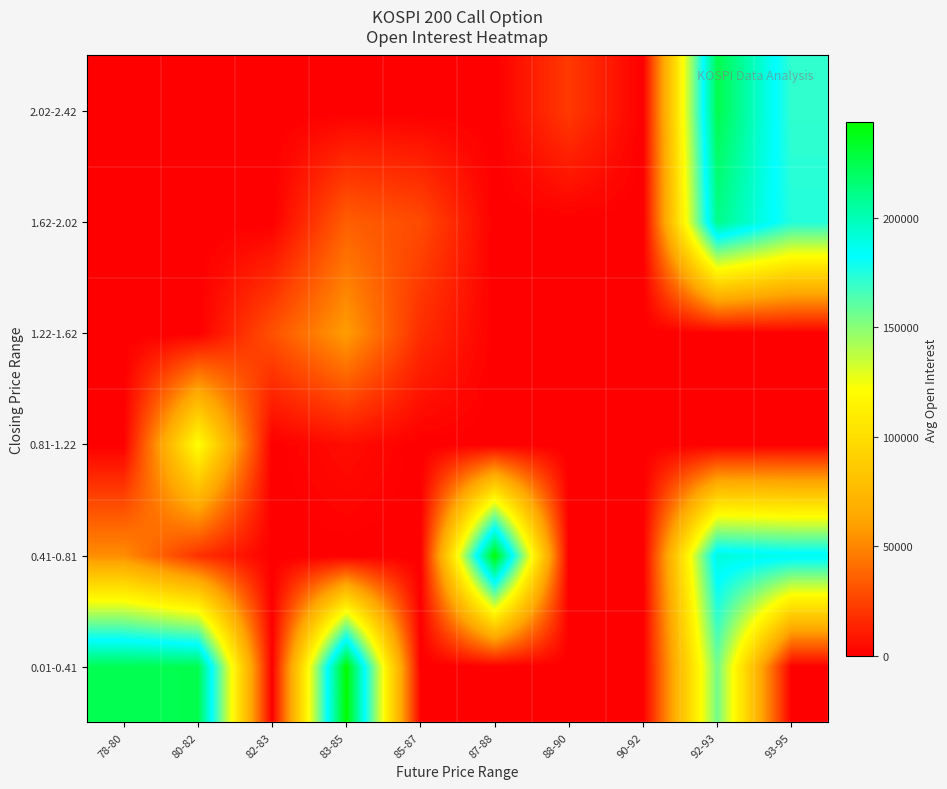

What is the spread (max minus min) of values at 92-93?

225179.0